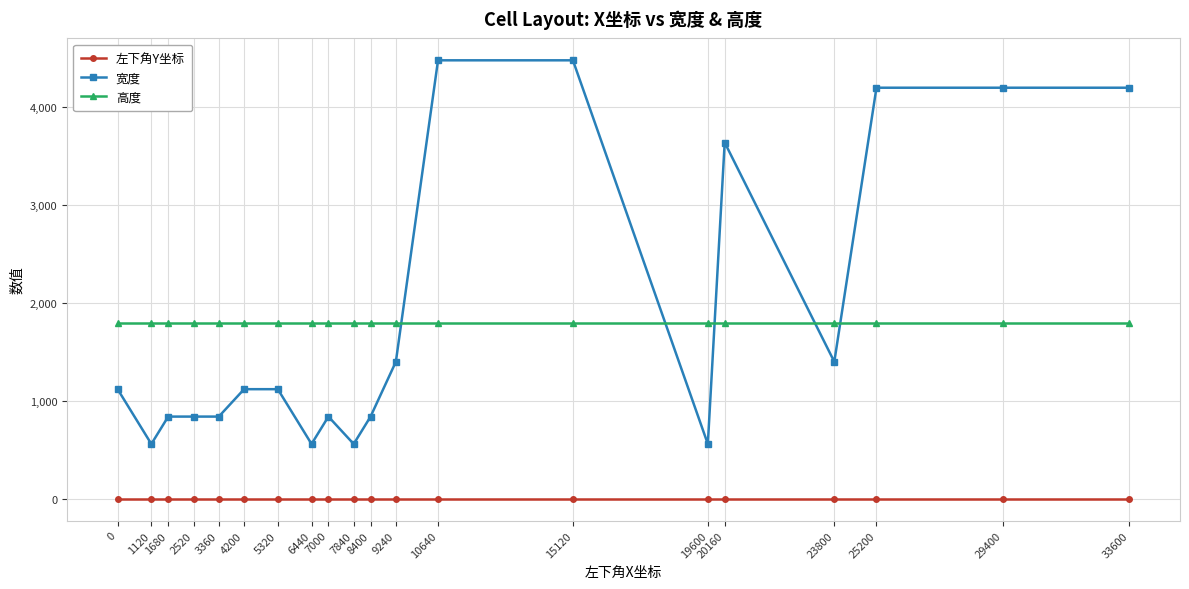

Count the number of categories in the chart.

20